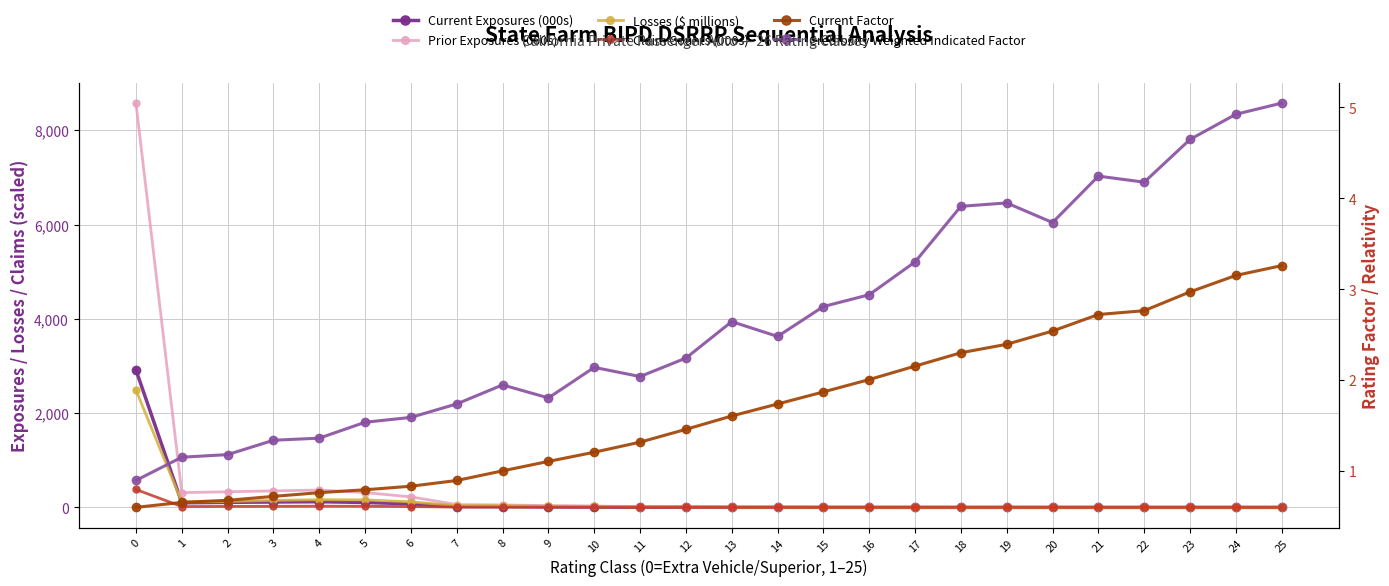

What is the highest value of the Prior Exposures (000s) series?

8574.9